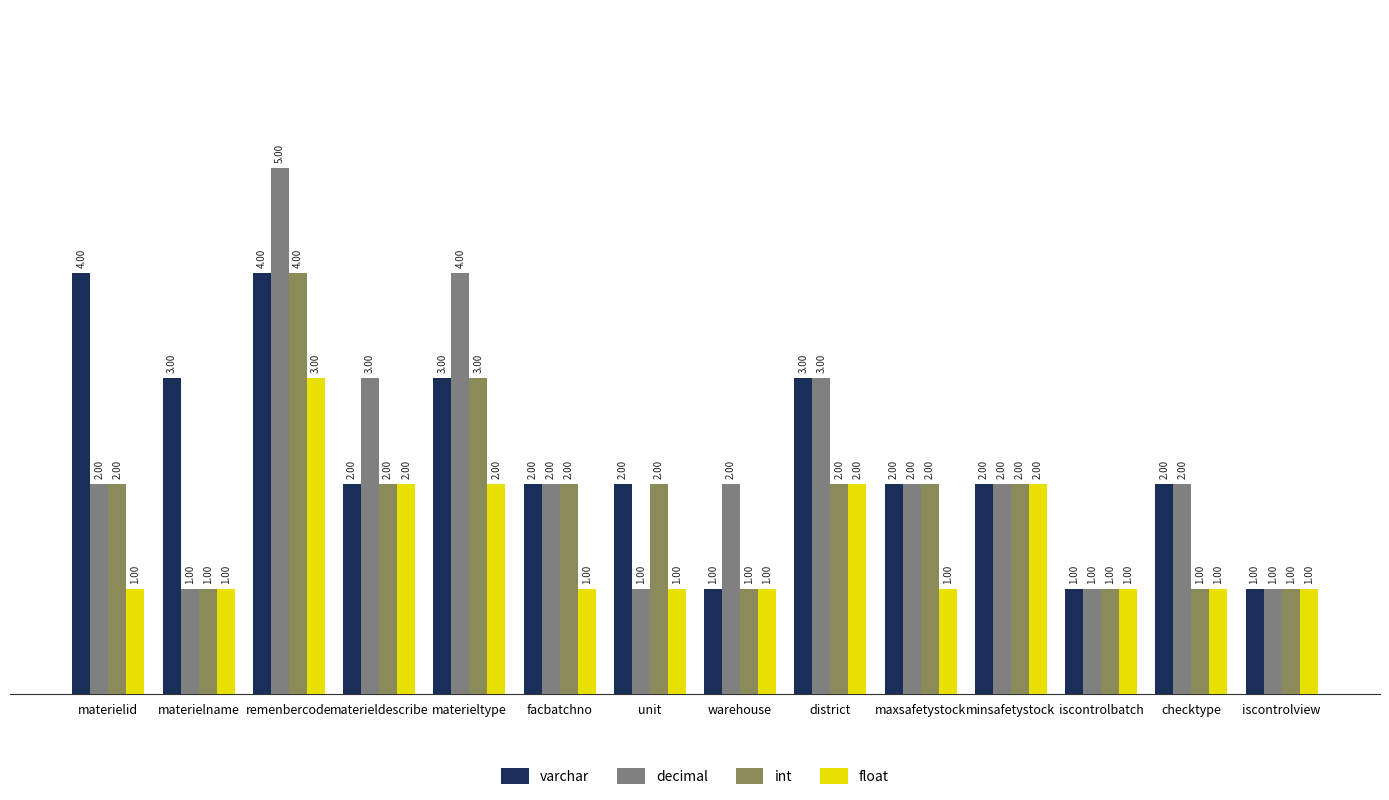

What is the difference between the maximum and minimum values in the float series?

2